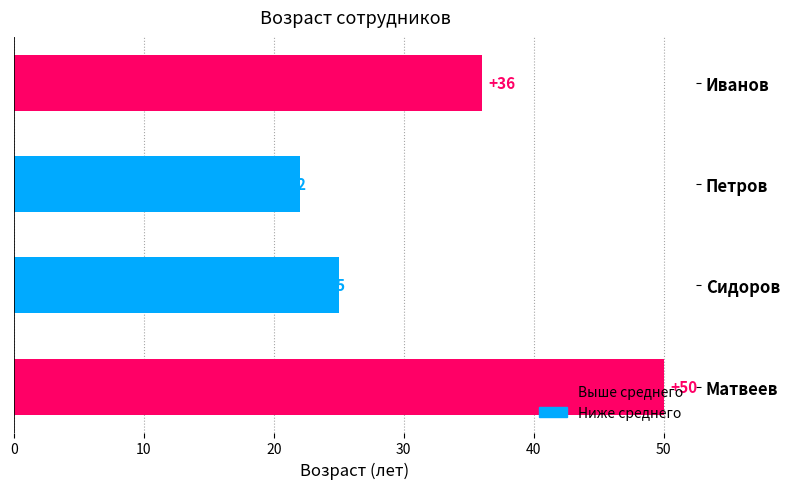

What is the value of the 3rd bar from the top?

25